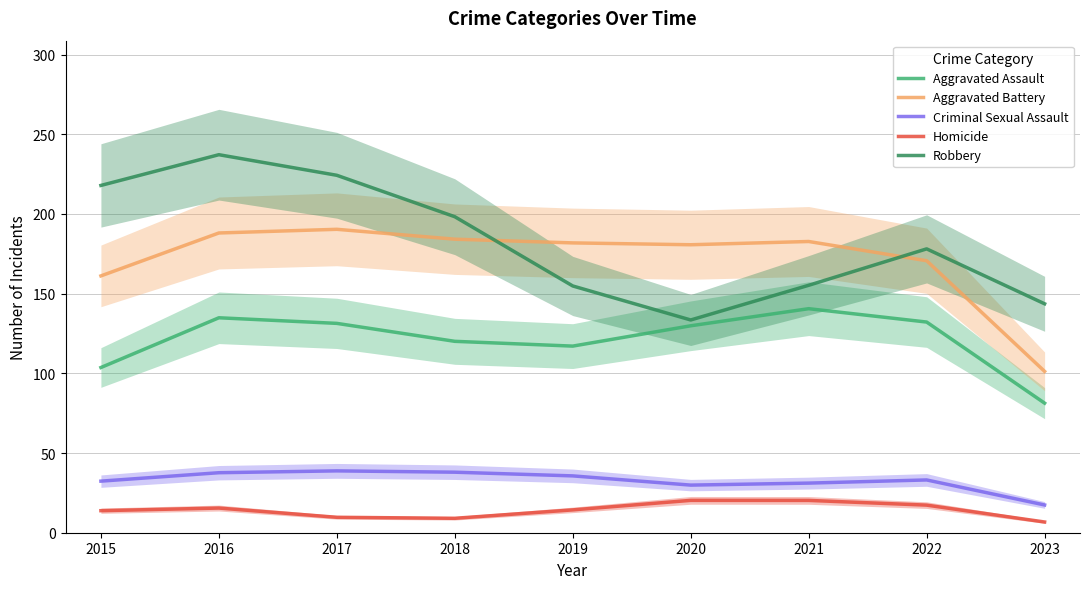

True or false: Aggravated Battery and Aggravated Assault intersect in this chart.

False